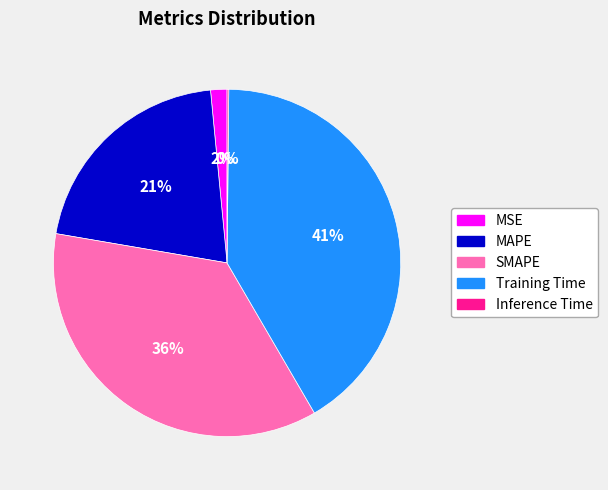

Between SMAPE and MAPE, which is larger?

SMAPE